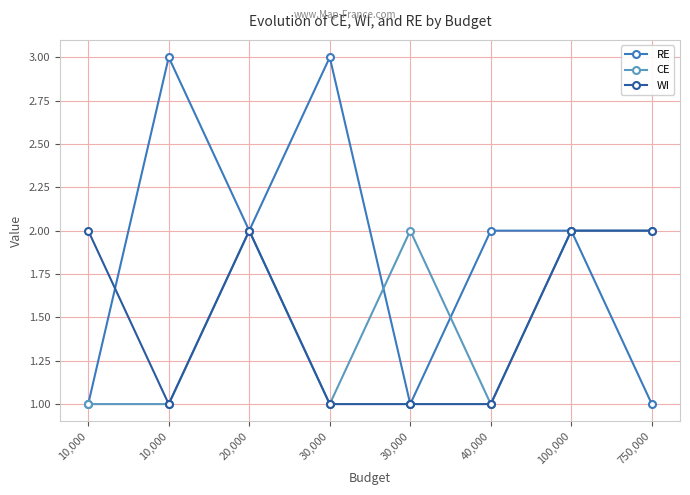

What are all the series names shown in the legend?

RE, CE, WI